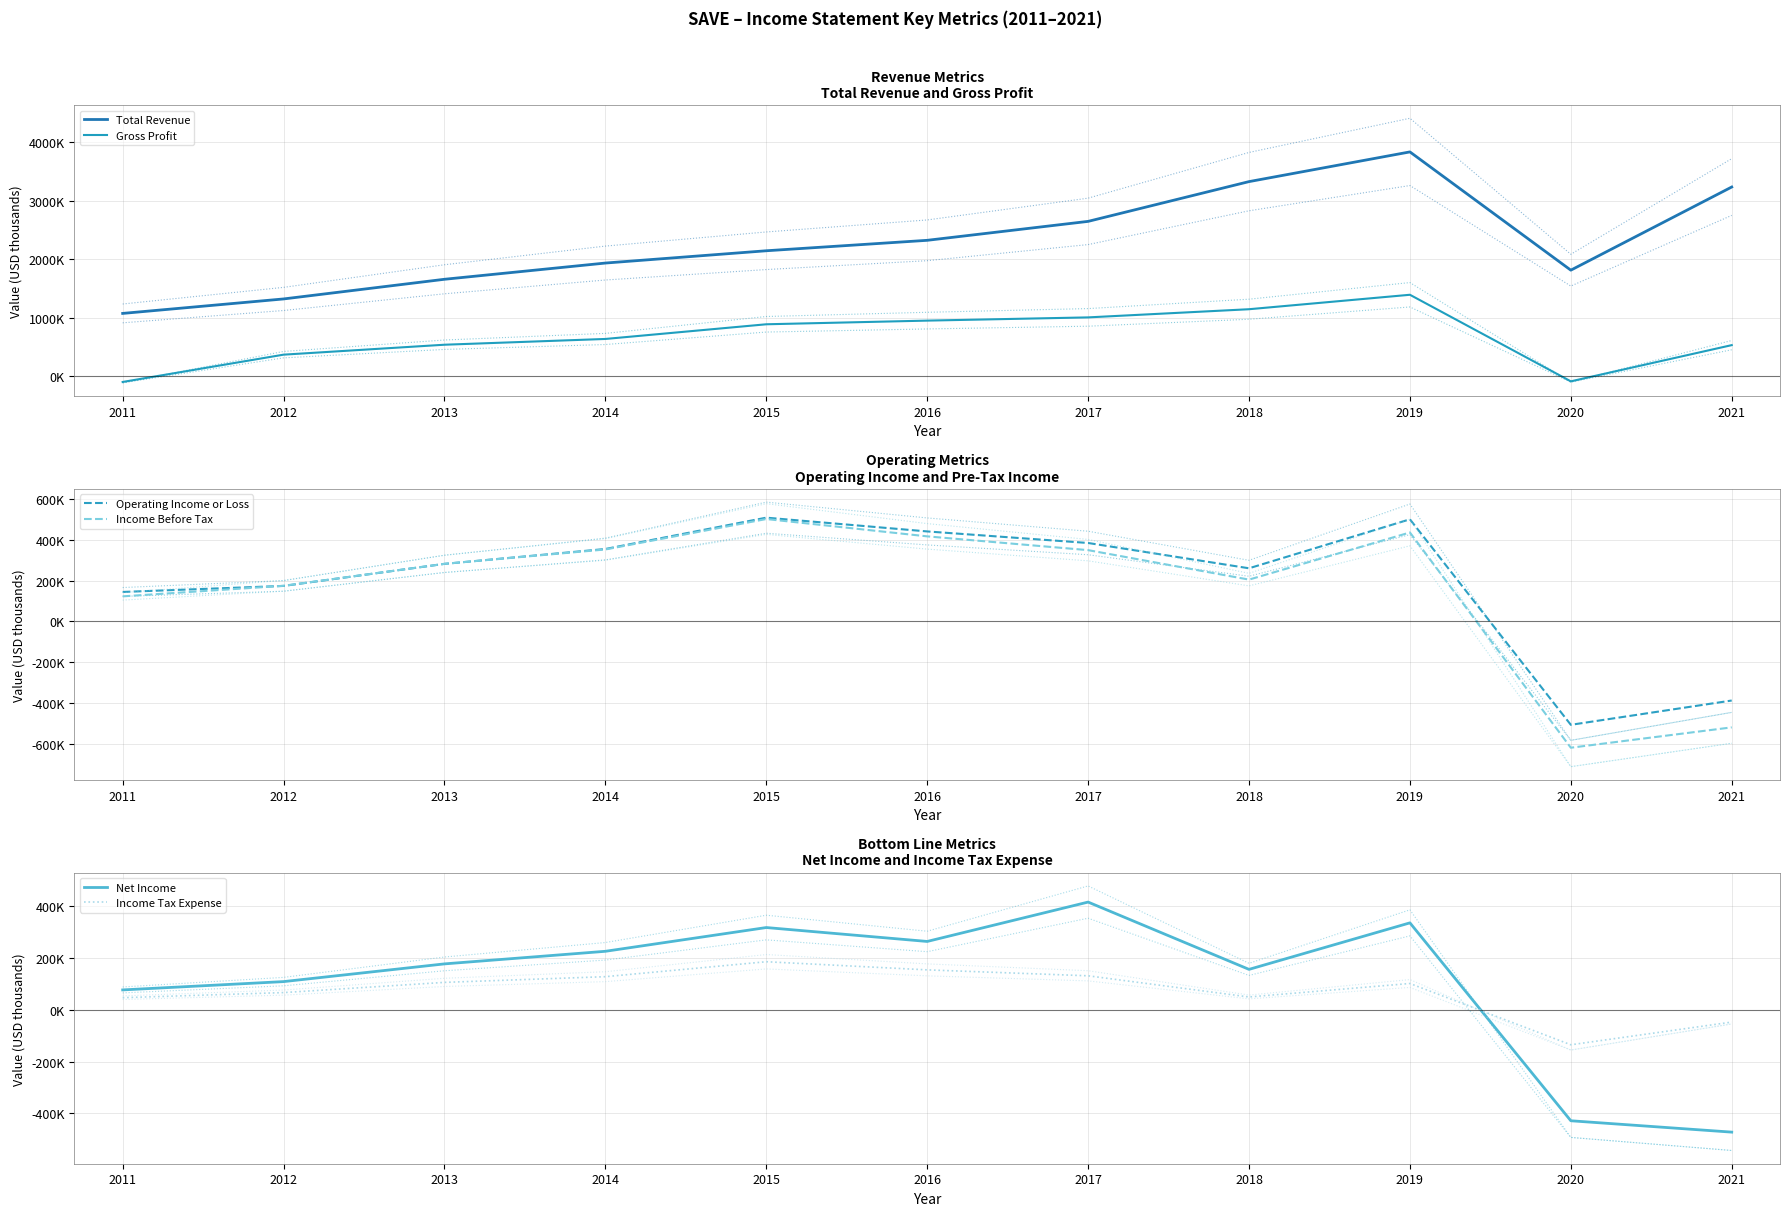

What is the difference between the Income Before Tax values at 2012 and 2016?

242700